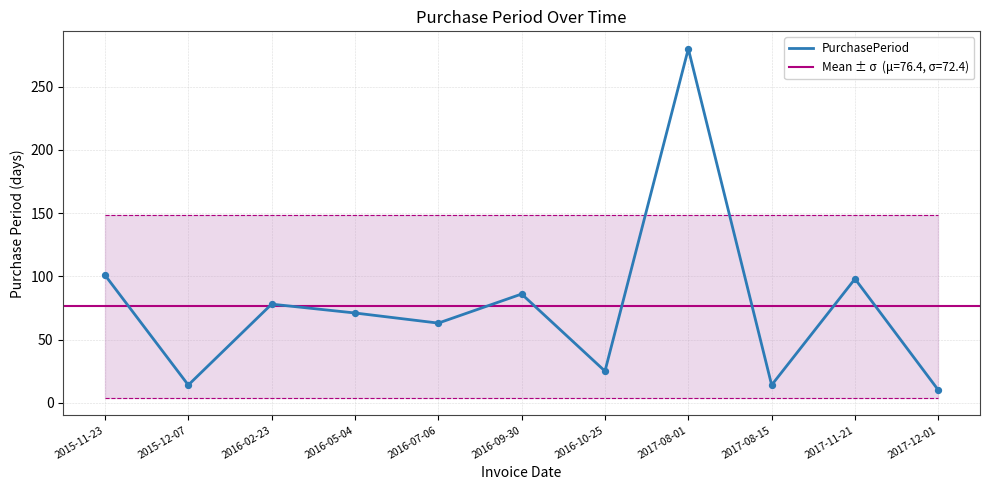

What is the ratio of the value at 2017-08-15 to the value at 2016-02-23?

0.2